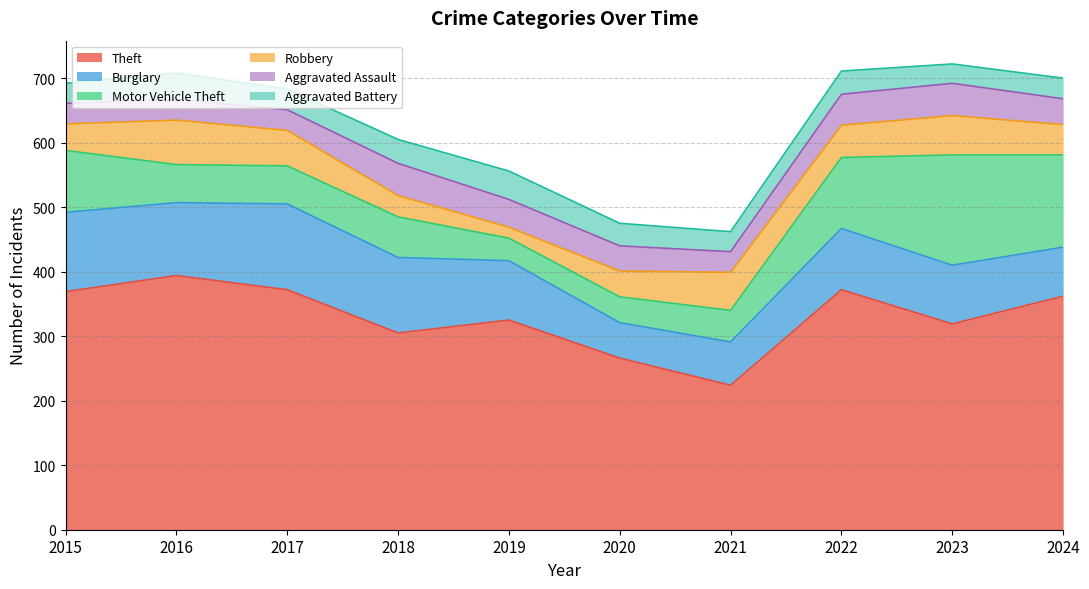

List the labels in order of Robbery value, largest first.

2016, 2023, 2021, 2017, 2022, 2024, 2015, 2020, 2018, 2019